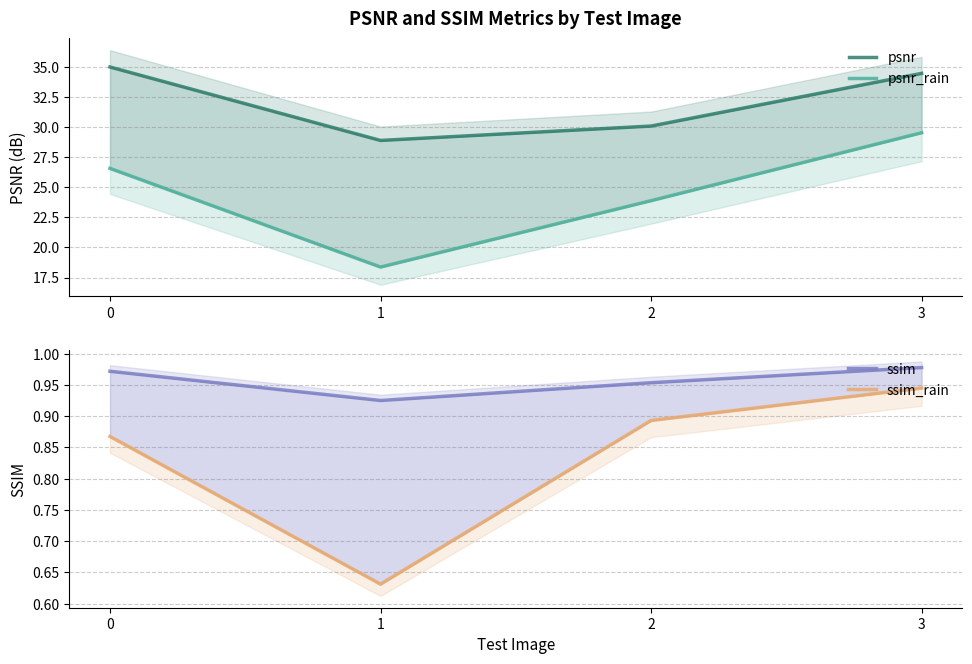

In psnr, how many points are lower than both neighbors (excluding endpoints)?

1